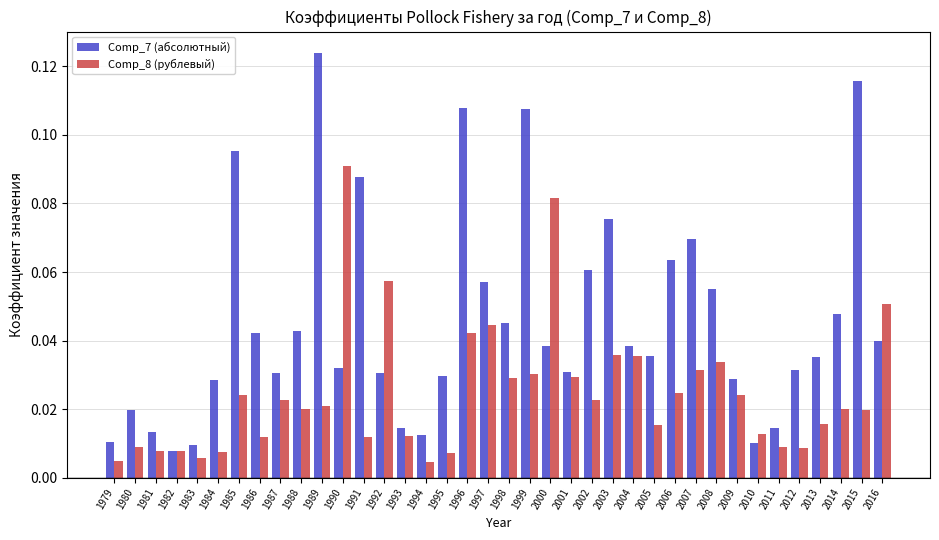

Rank the series by their average value, from highest to lowest.

Comp_7 (абсолютный), Comp_8 (рублевый)